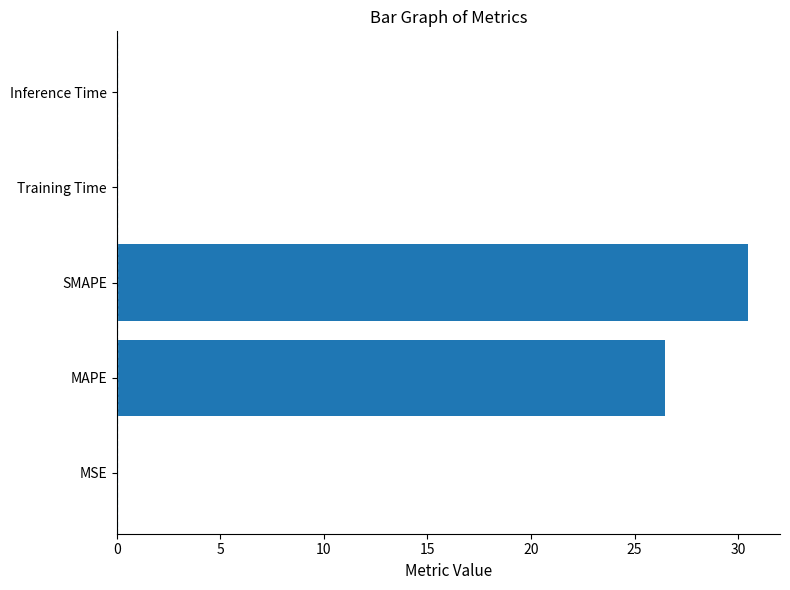

What is the greatest value displayed?

30.5